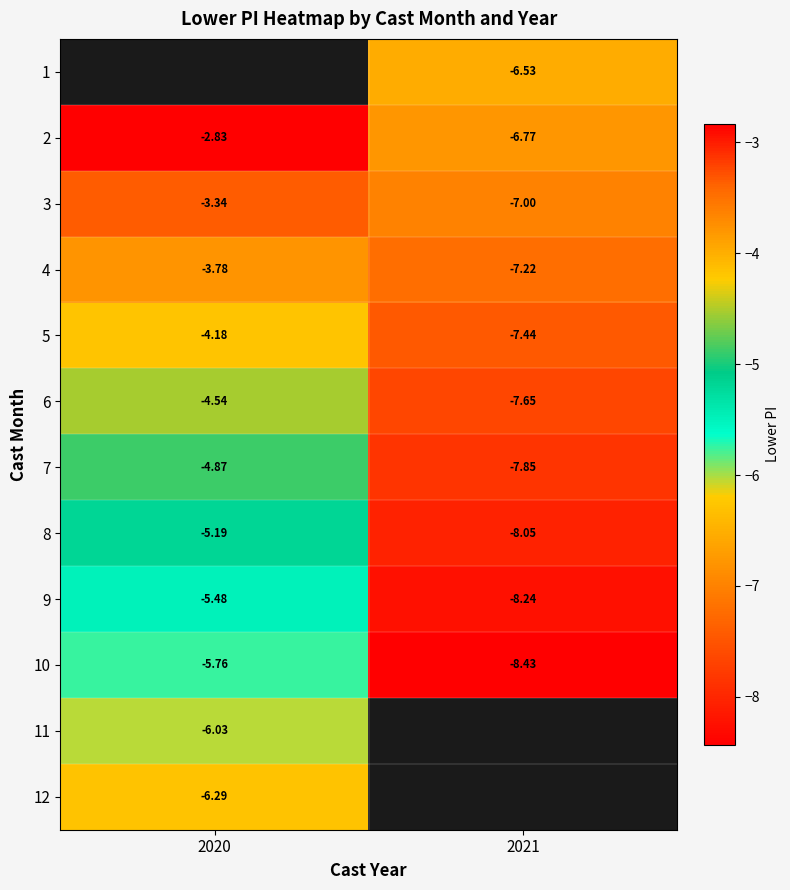

Is the value of 4 at 2020 greater than the value of 8 at 2020?

Yes